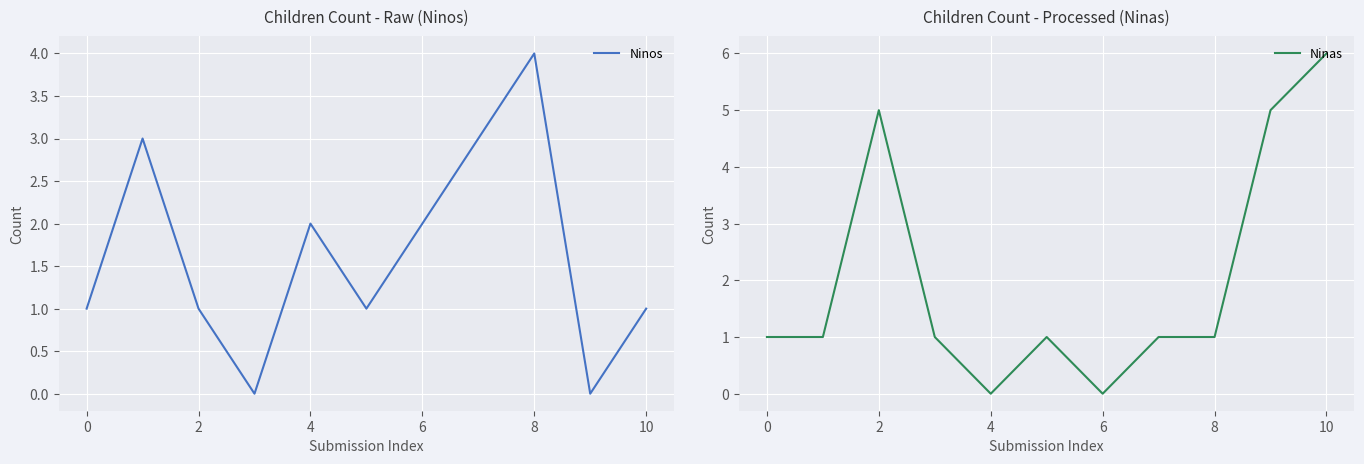

What are all the series names shown in the legend?

Ninos, Ninas